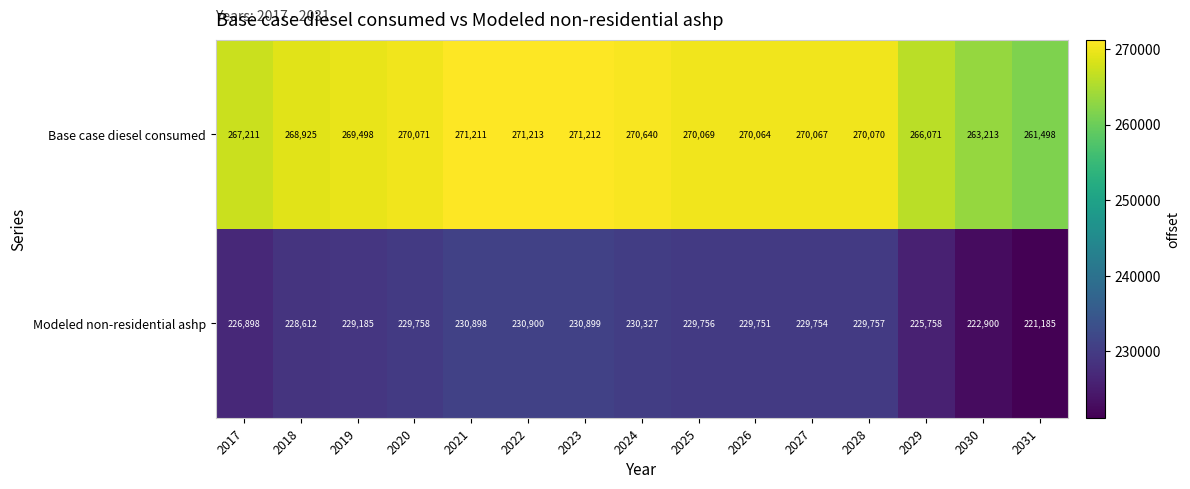

What is the total value across all series at 2020?

499829